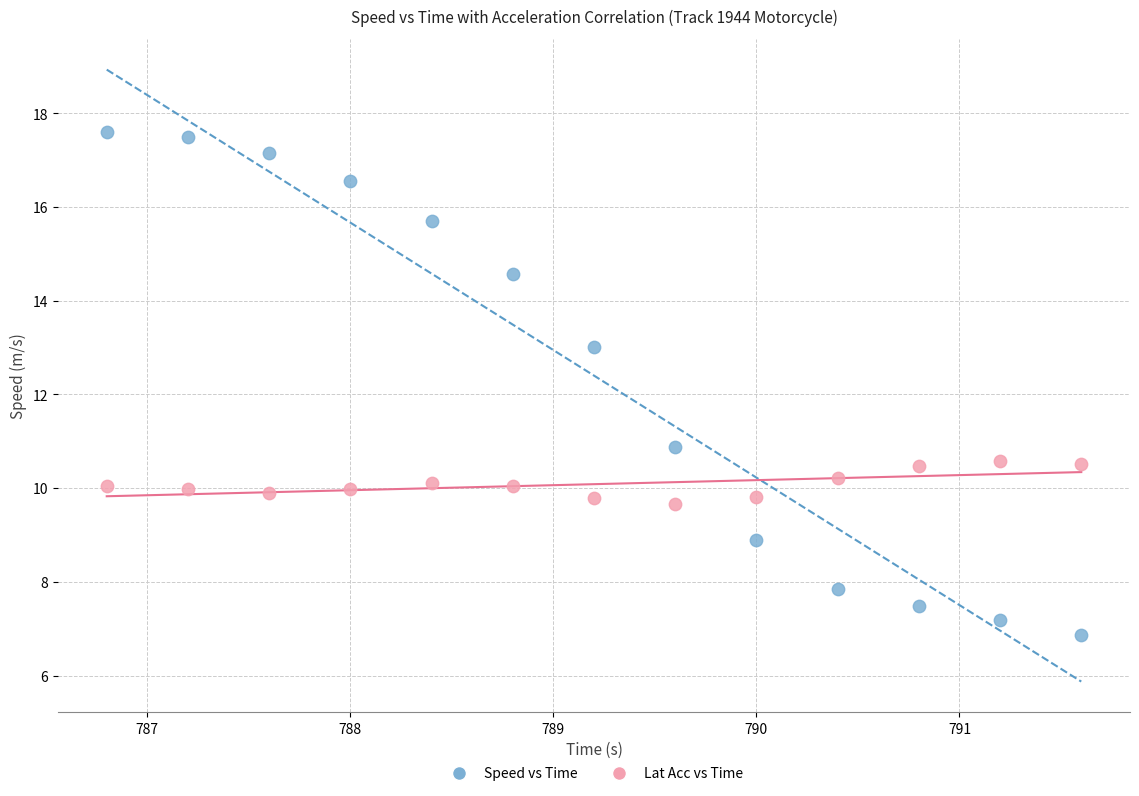

Across all data points, what is the range of Y values (max minus min)?

10.7